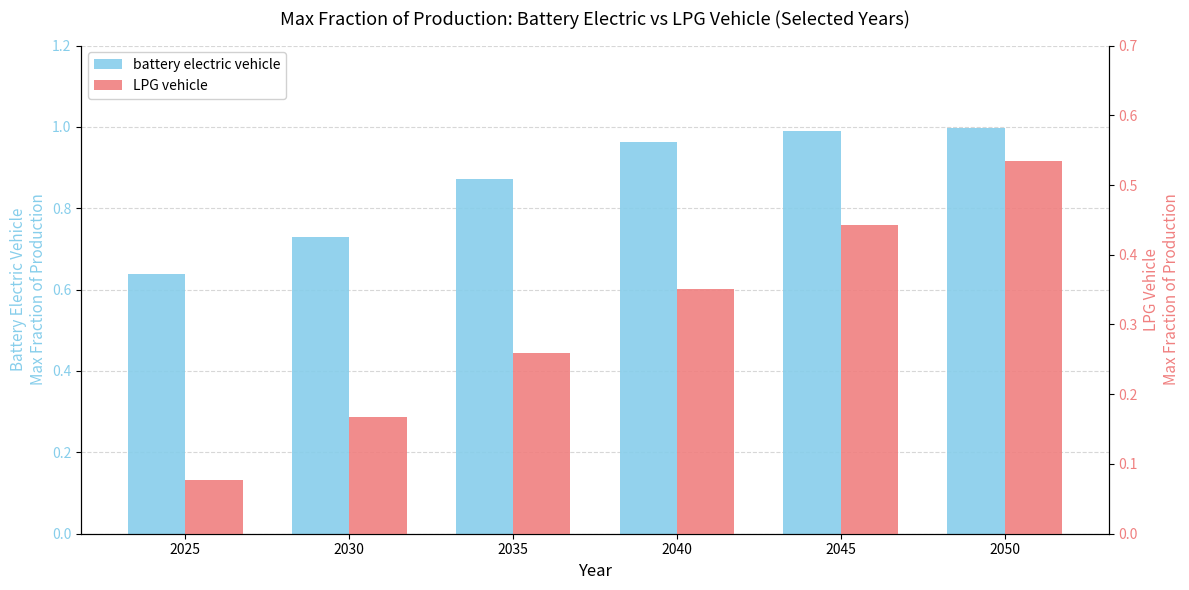

Count the number of categories in the chart.

6